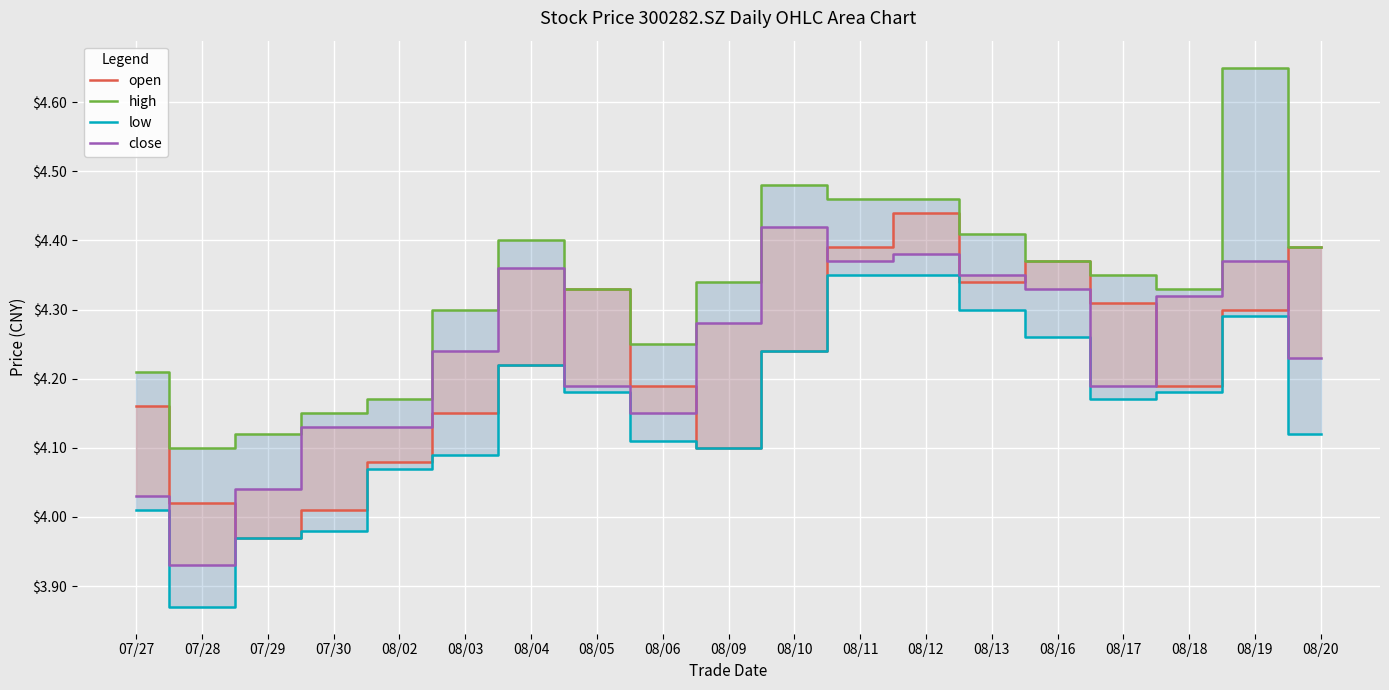

What position from the left is 08/05?

8